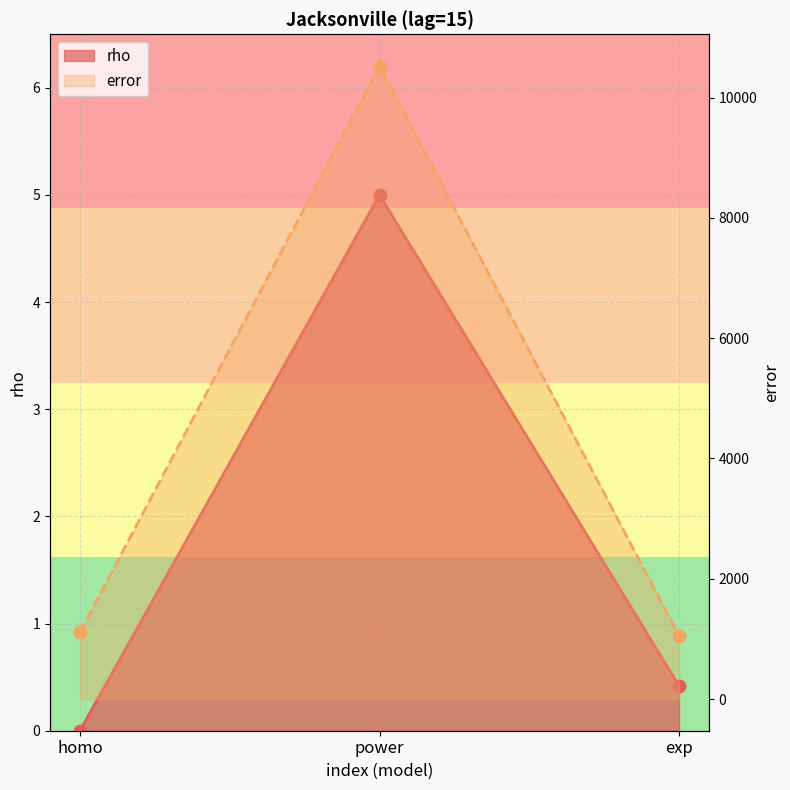

What are all the series names shown in the legend?

rho, error